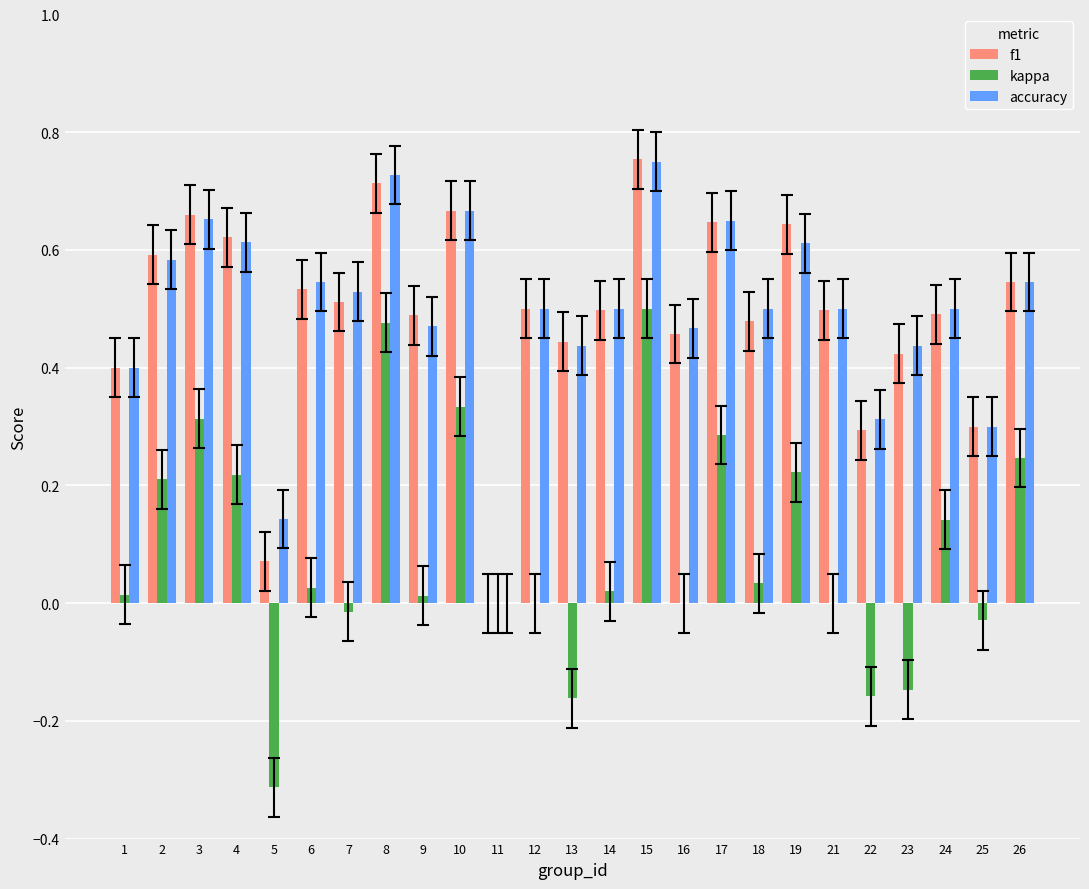

Which series has the largest range (max minus min)?

kappa